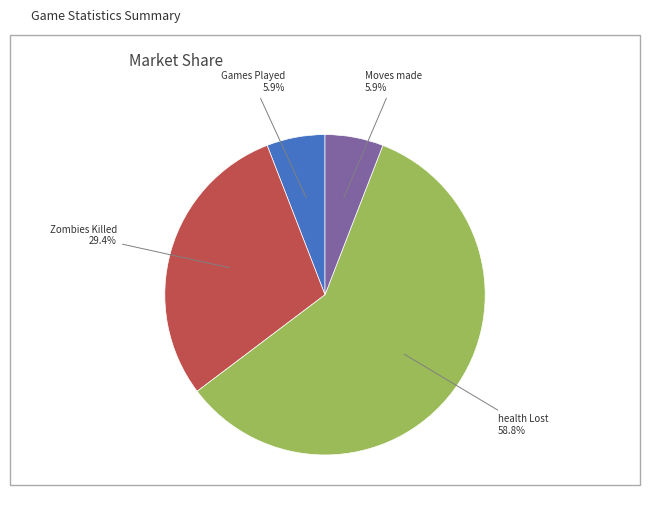

Does any single category account for the majority?

Yes